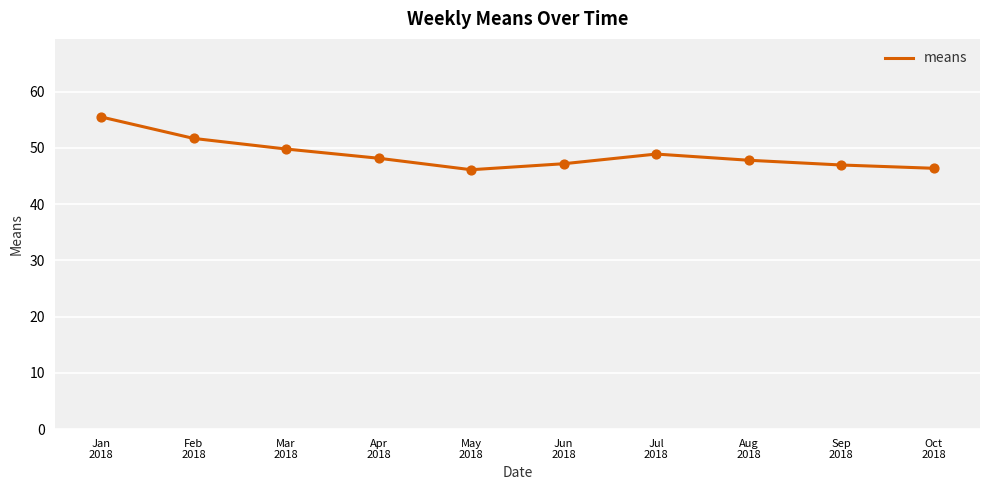

What is the ratio of the value at Jul
2018 to the value at Sep
2018?

1.0